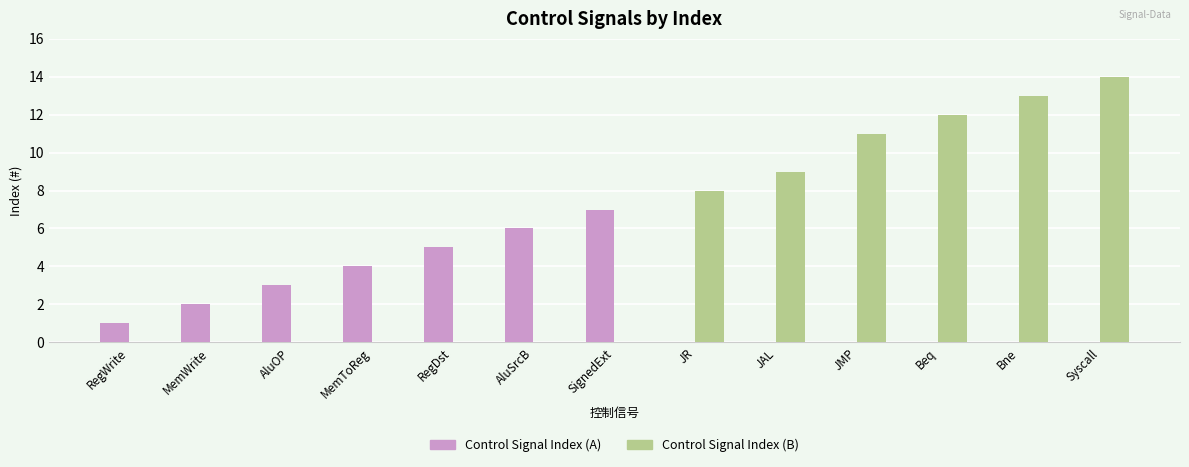

Count the number of categories in the chart.

13